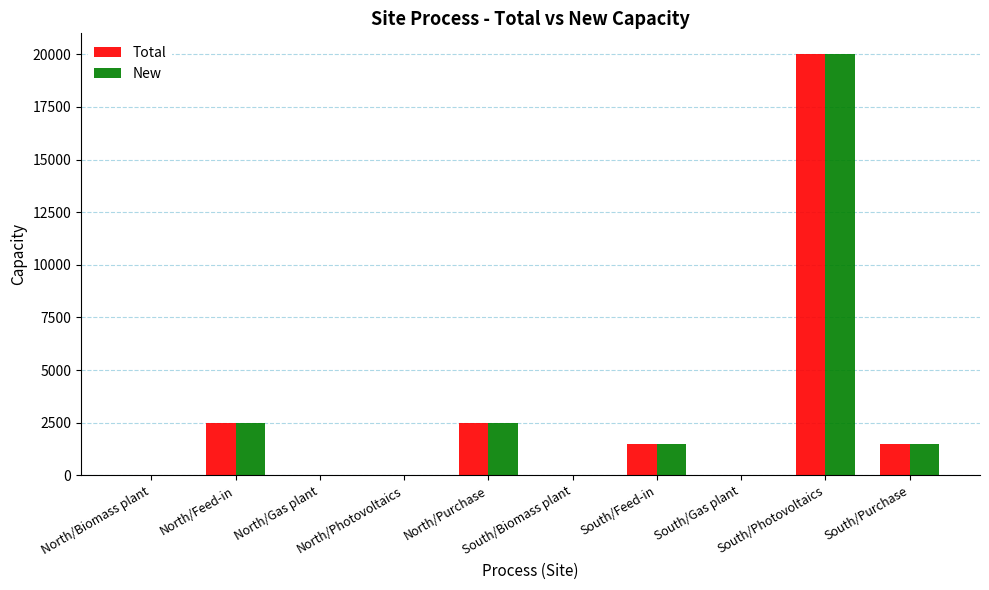

At which category is the sum across all series the highest?

South/Photovoltaics